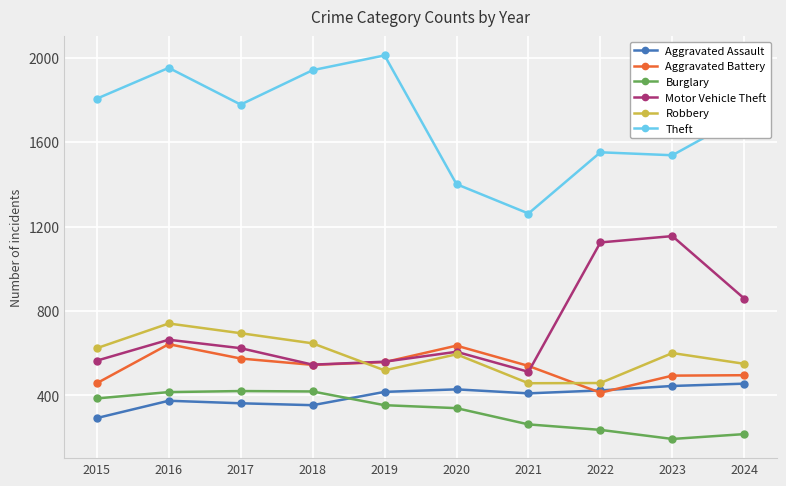

At how many categories does at least one series exceed 679?

10